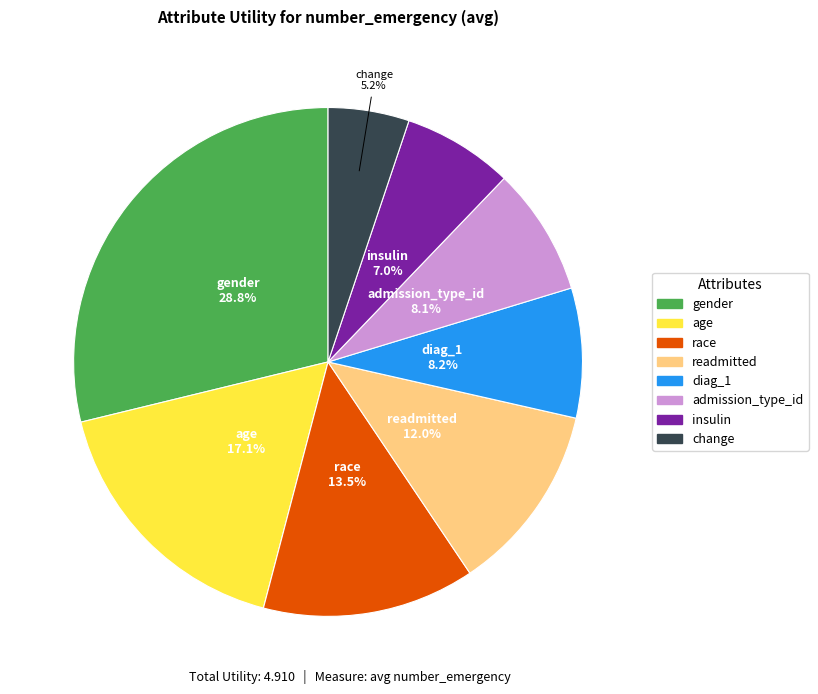

To the nearest percent, what is the average slice percentage?

12%